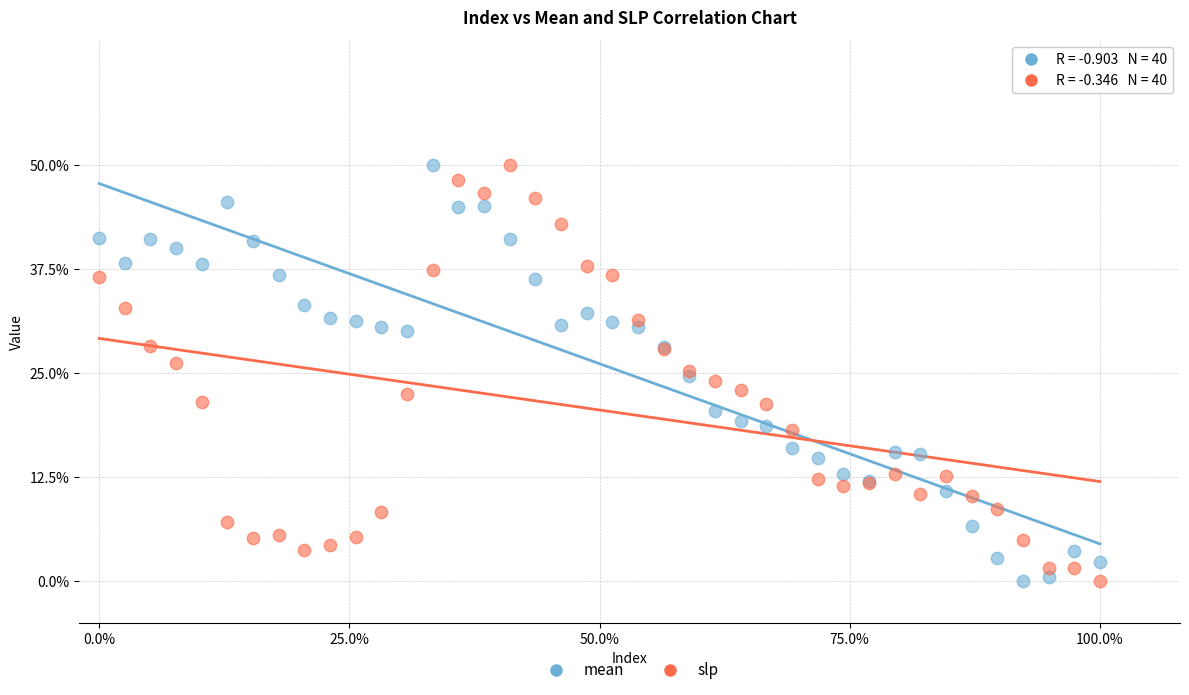

What is the X range (max minus min) for the scatter plot?

1.0